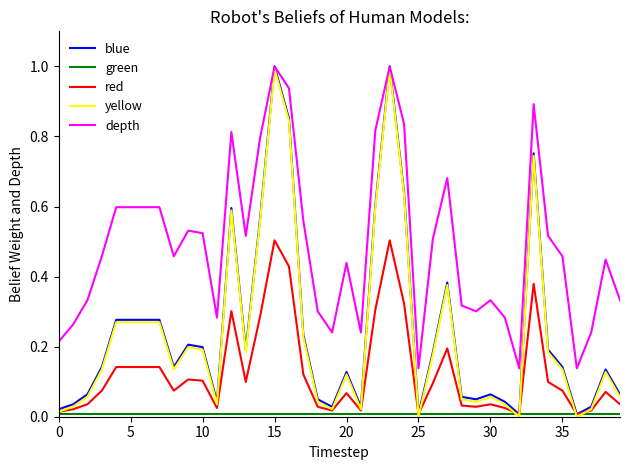

What is the greatest value displayed?

1.0